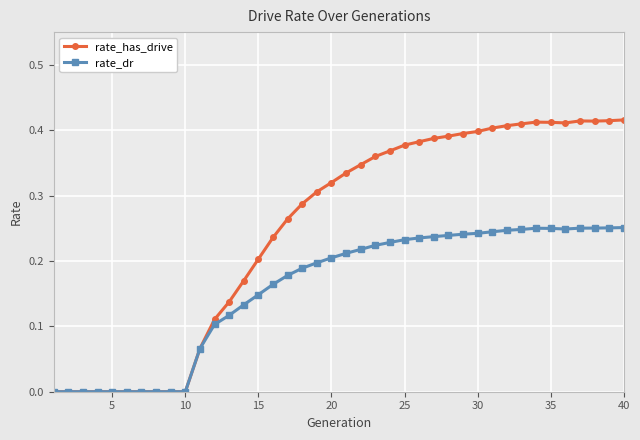

Which series has the largest range (max minus min)?

rate_has_drive